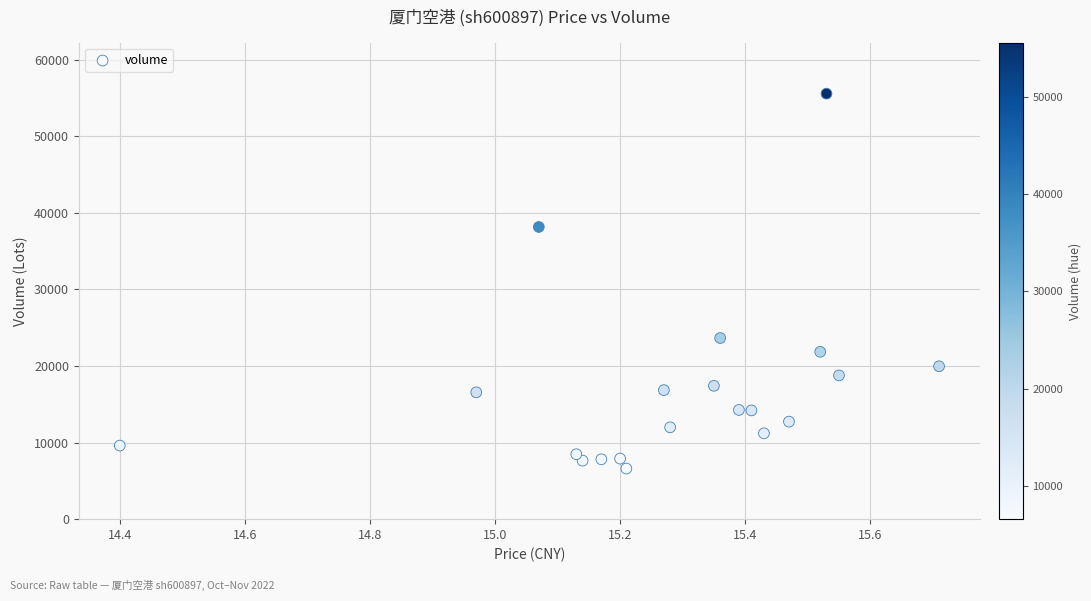

What is the range of Y values (max minus min)?

48957